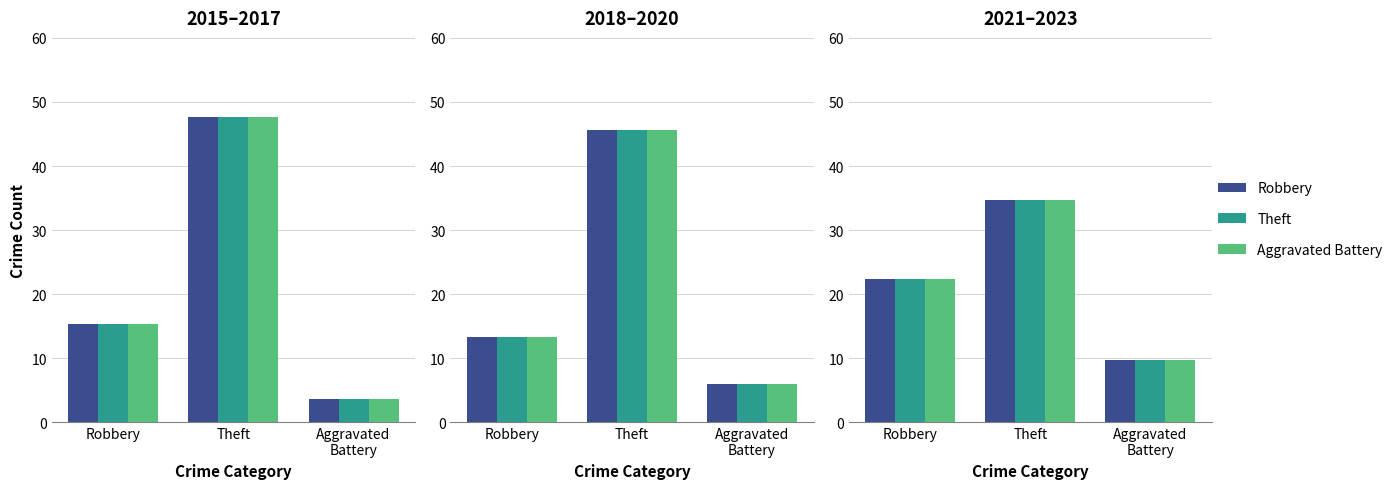

Between Robbery and Theft, which series saw the biggest shift?

Robbery